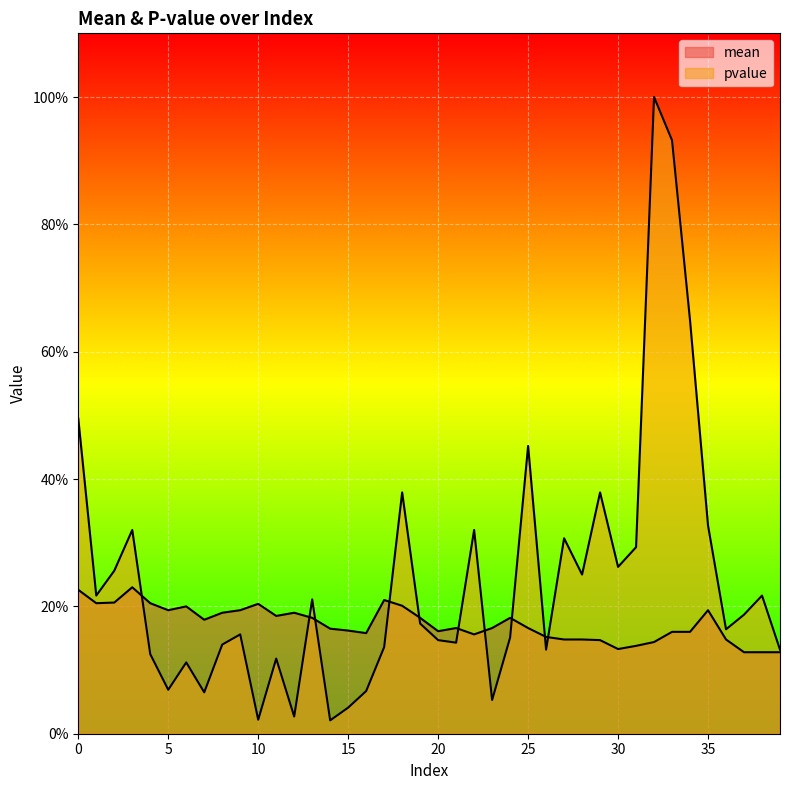

Between 14 and 21, which is larger?

21